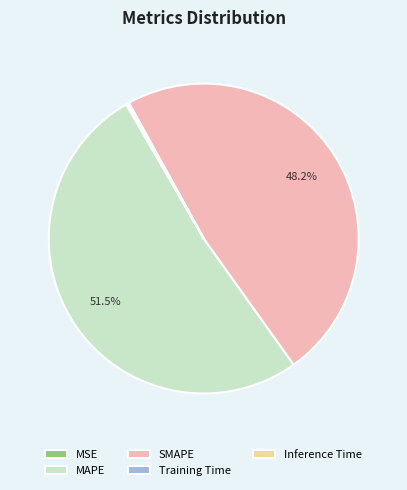

What is the total percentage of MAPE and SMAPE?

99.7%